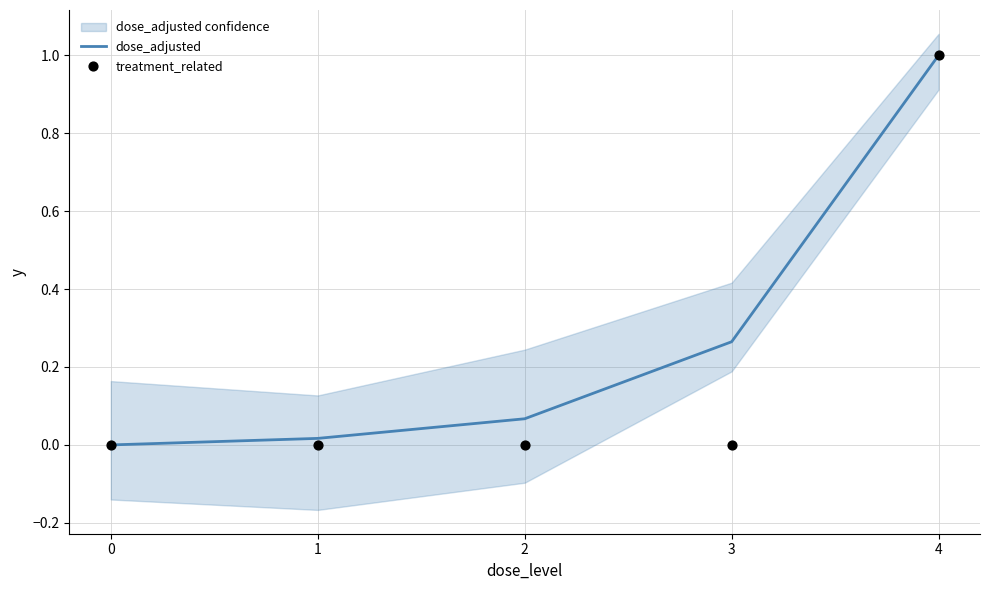

Which series reaches the minimum Y coordinate?

dose_adjusted